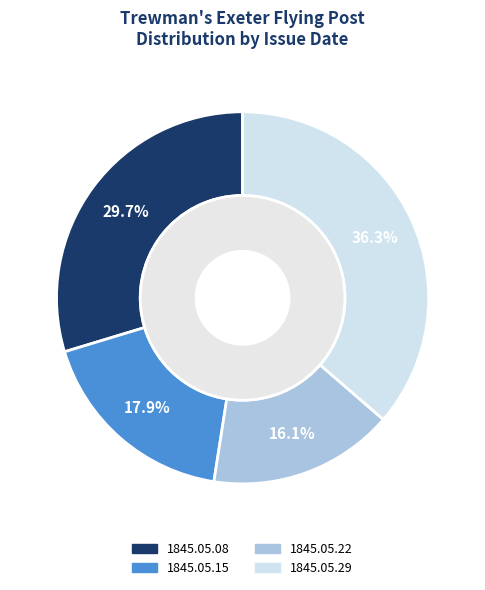

True or false: 1845.05.29 accounts for 36% of the total.

True